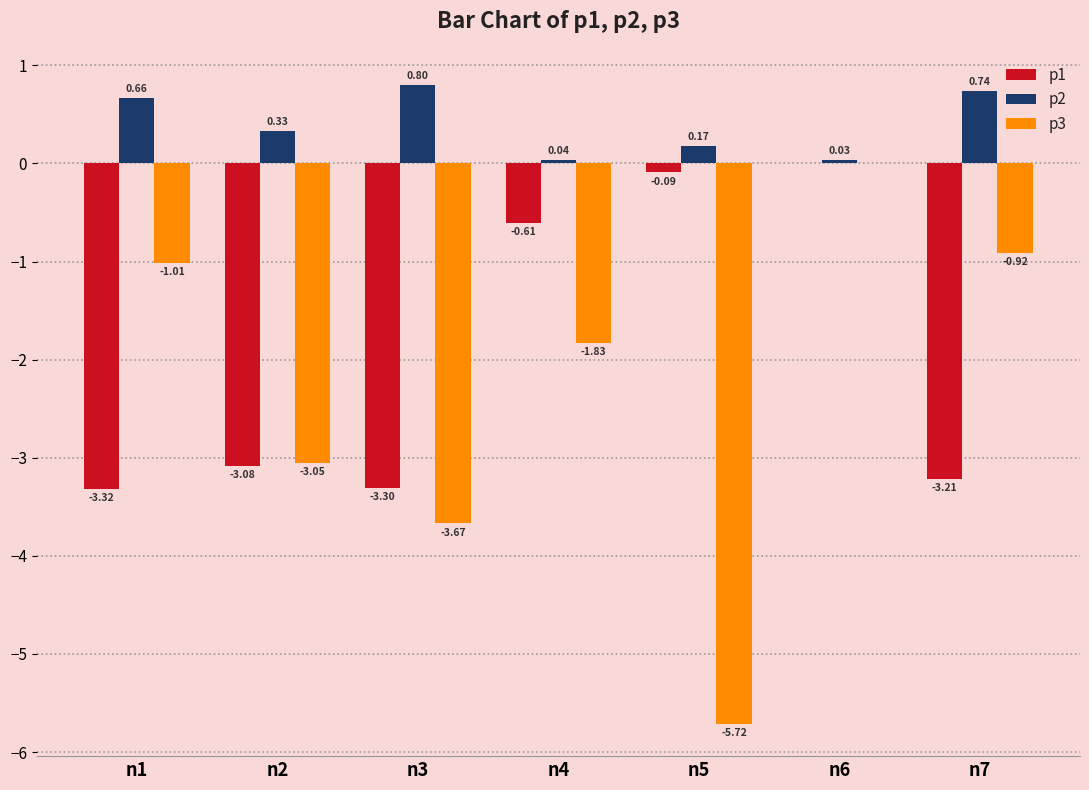

Which series changed the most between n2 and n3?

p3